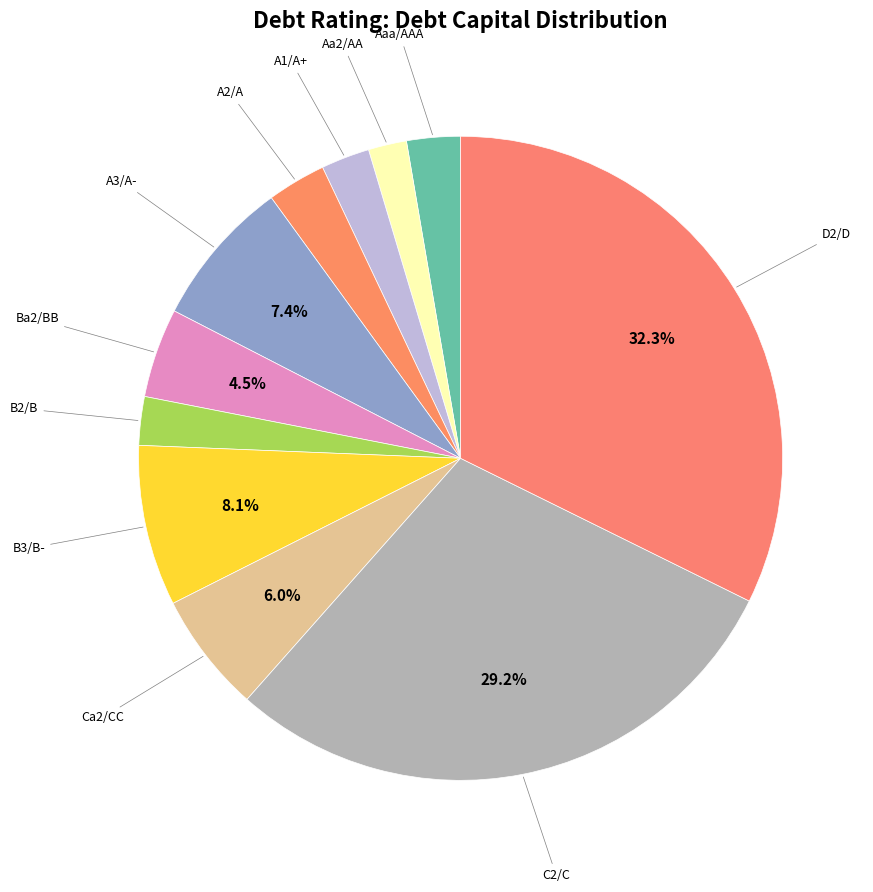

How many segments does this pie chart have?

11